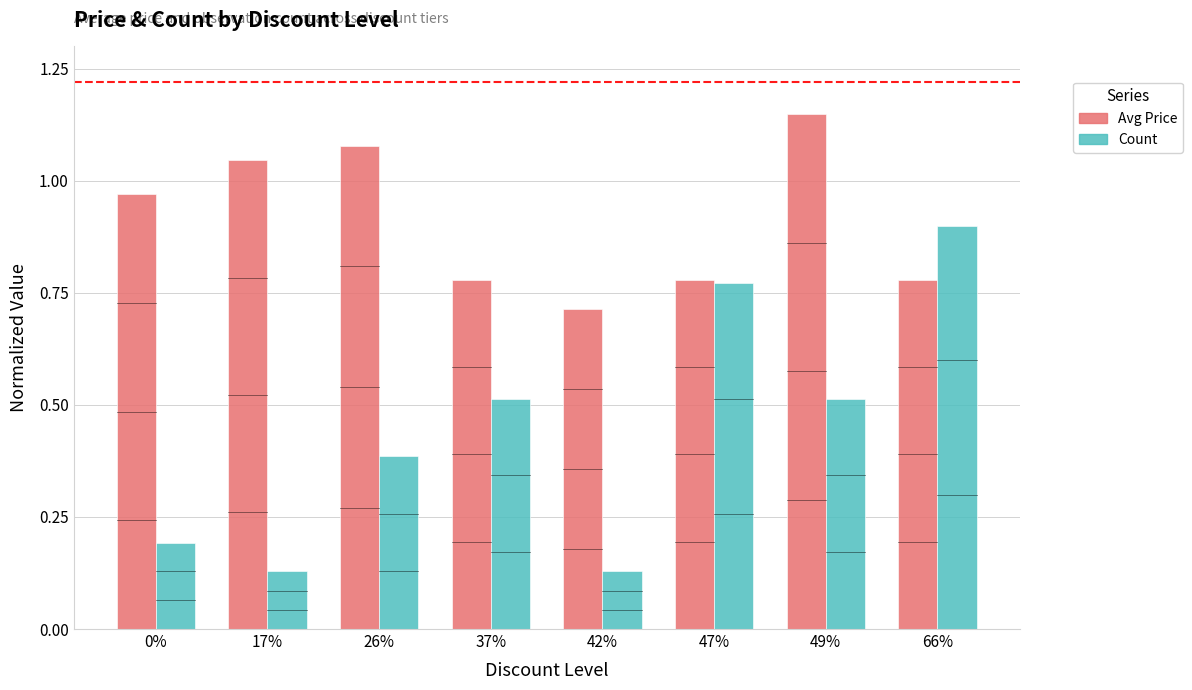

True or false: Avg Price has a value of 0.3 at 49%.

False